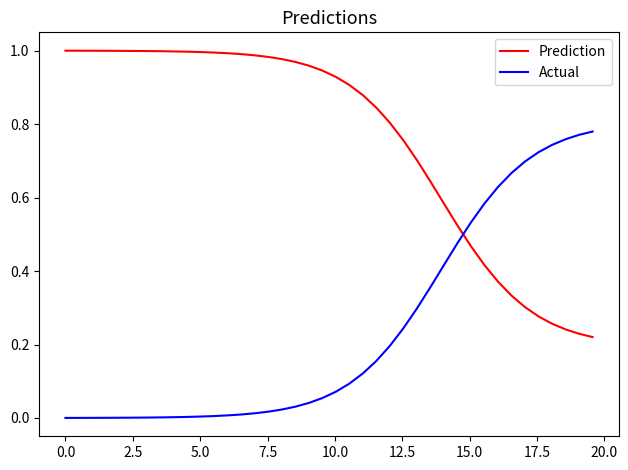

List the series in order of their peak value, highest first.

Prediction, Actual